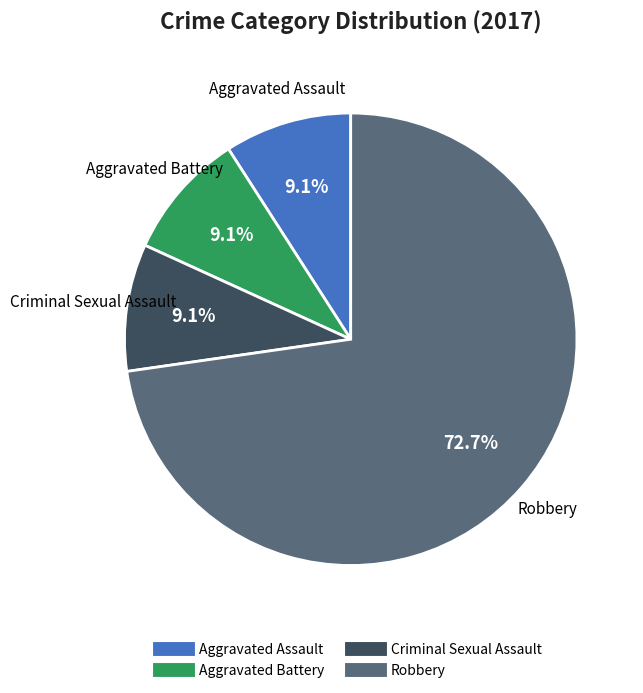

Is there any slice that represents more than half of the pie?

Yes